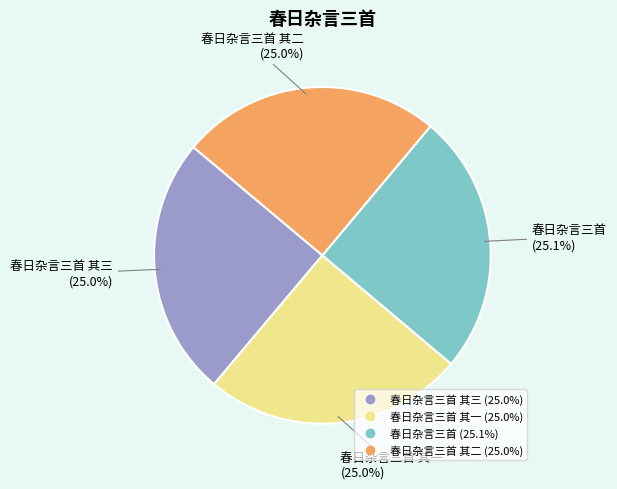

Does any single category account for the majority?

No